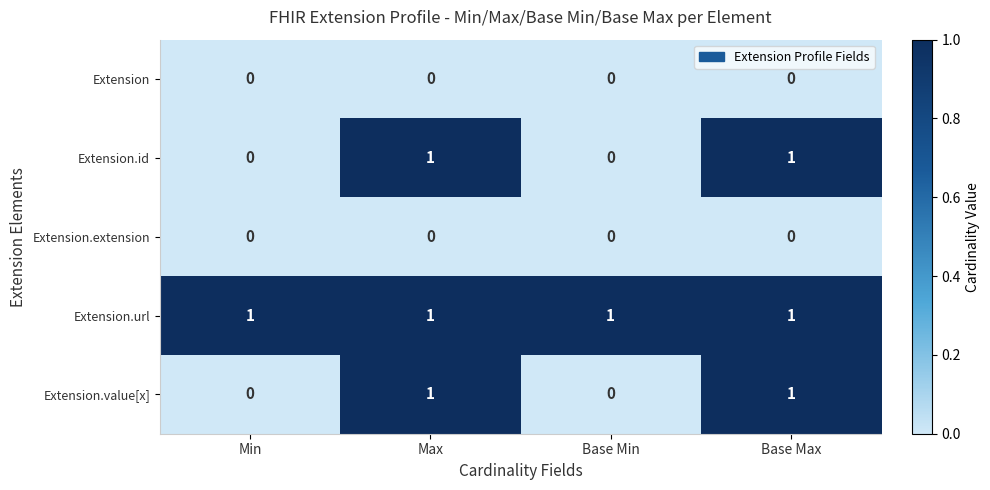

How many Extension.value[x] values are between 0 and 1?

4